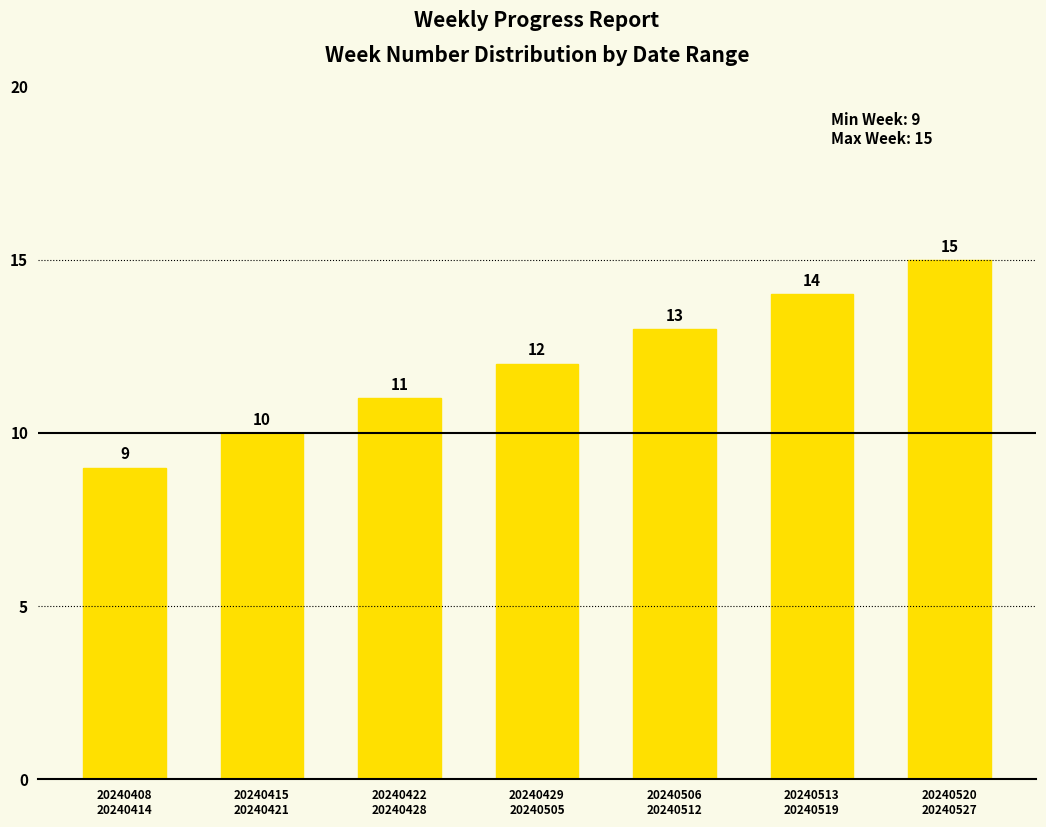

List the labels in order of value, largest first.

20240520
20240527, 20240513
20240519, 20240506
20240512, 20240429
20240505, 20240422
20240428, 20240415
20240421, 20240408
20240414